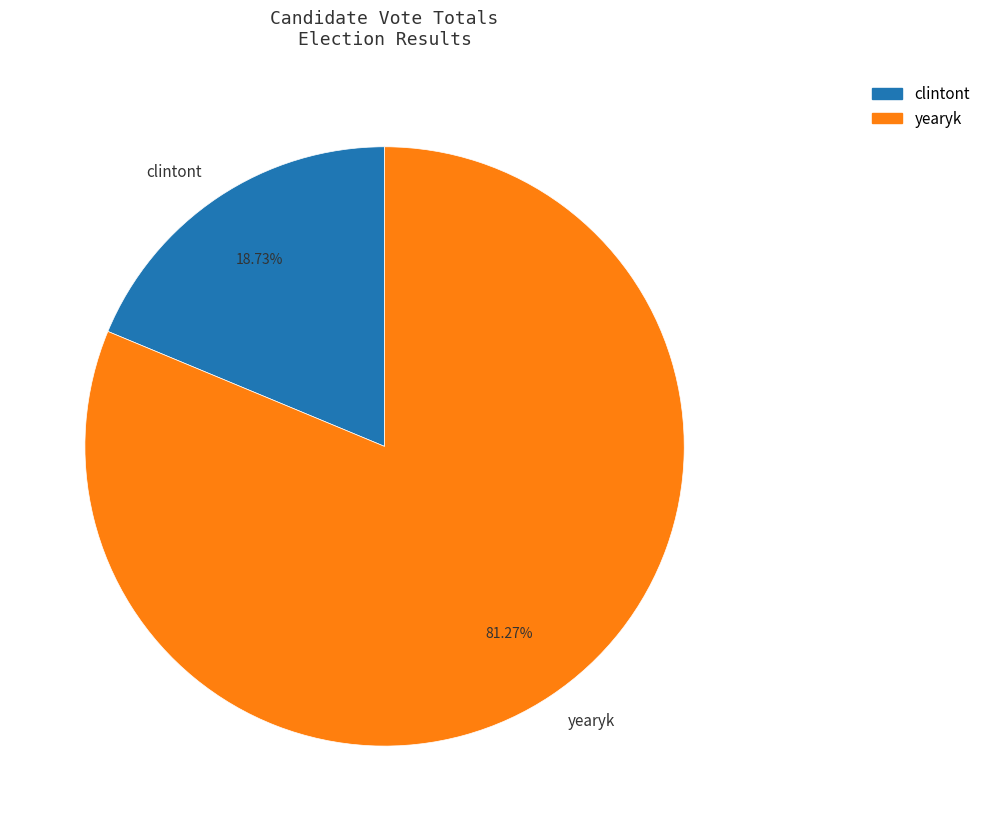

Is clintont the majority of the pie?

No